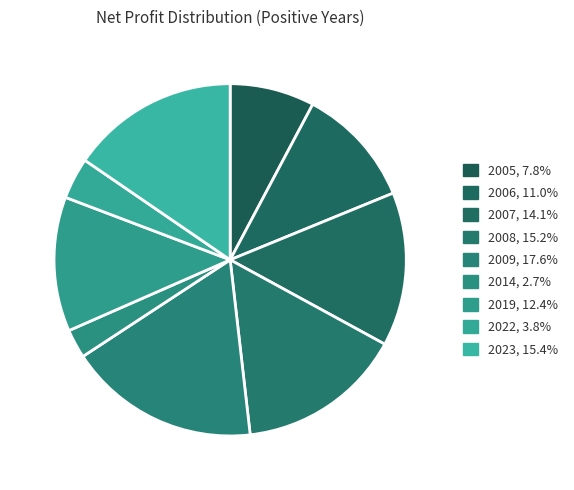

What percentage is the 2008 slice, to the nearest percent?

15%